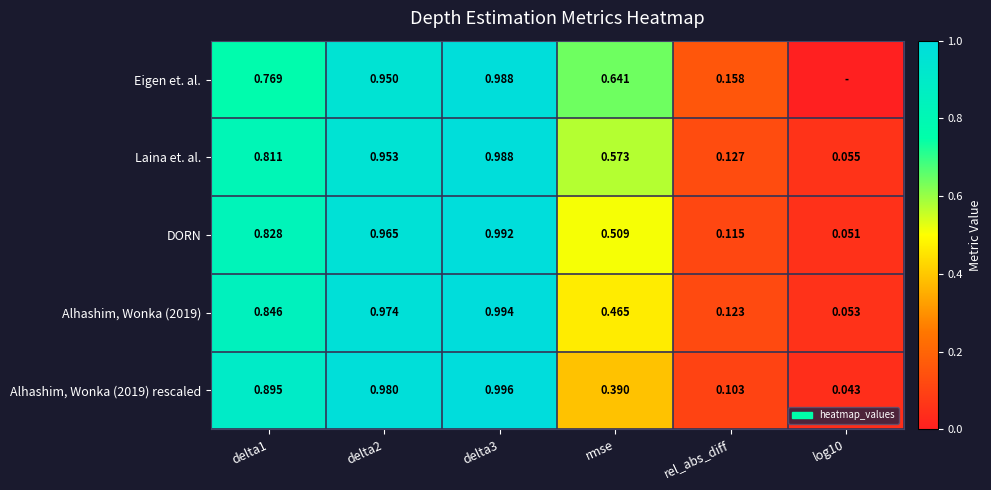

Is the value of Alhashim, Wonka (2019) at delta1 greater than the value of Laina et. al. at rel_abs_diff?

Yes